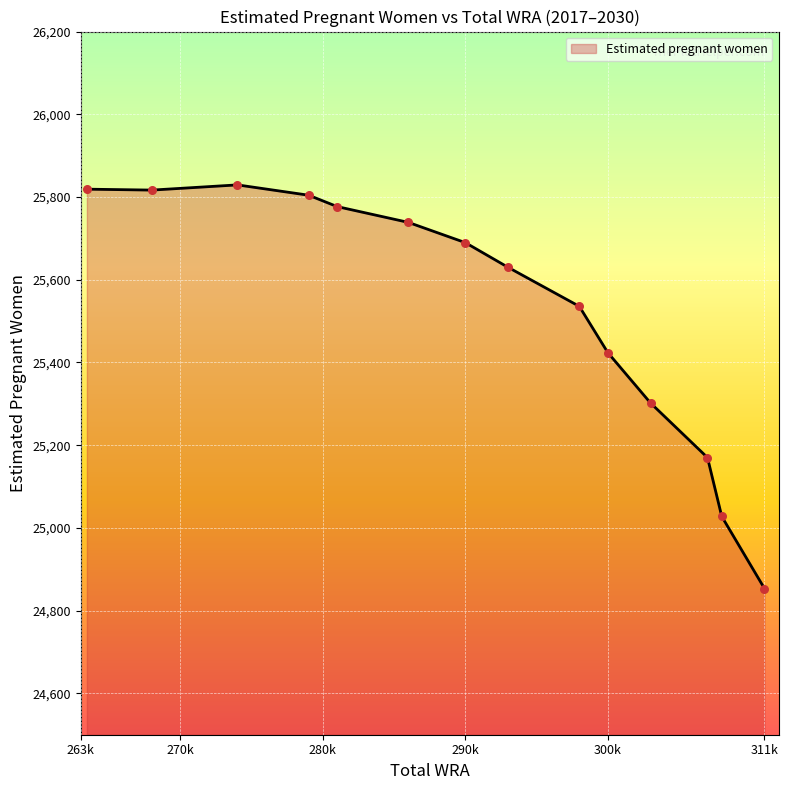

What is the difference between the maximum and minimum values?

975.8